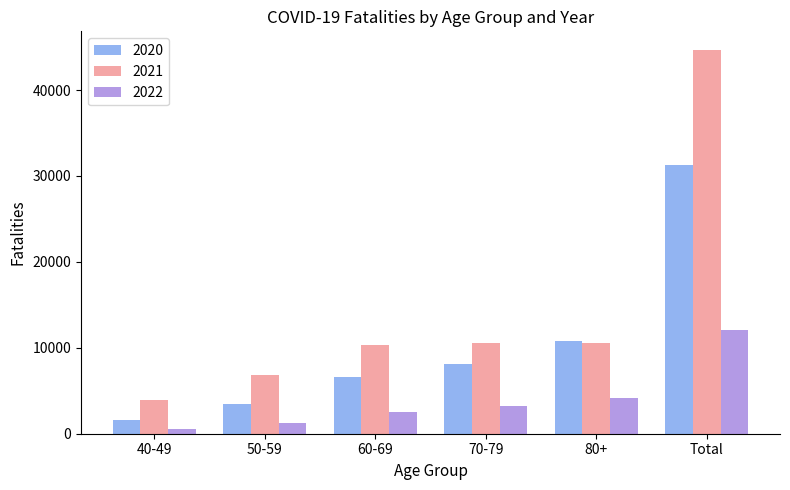

What is the sum of the 2020 values at 40-49 and 60-69?

8141